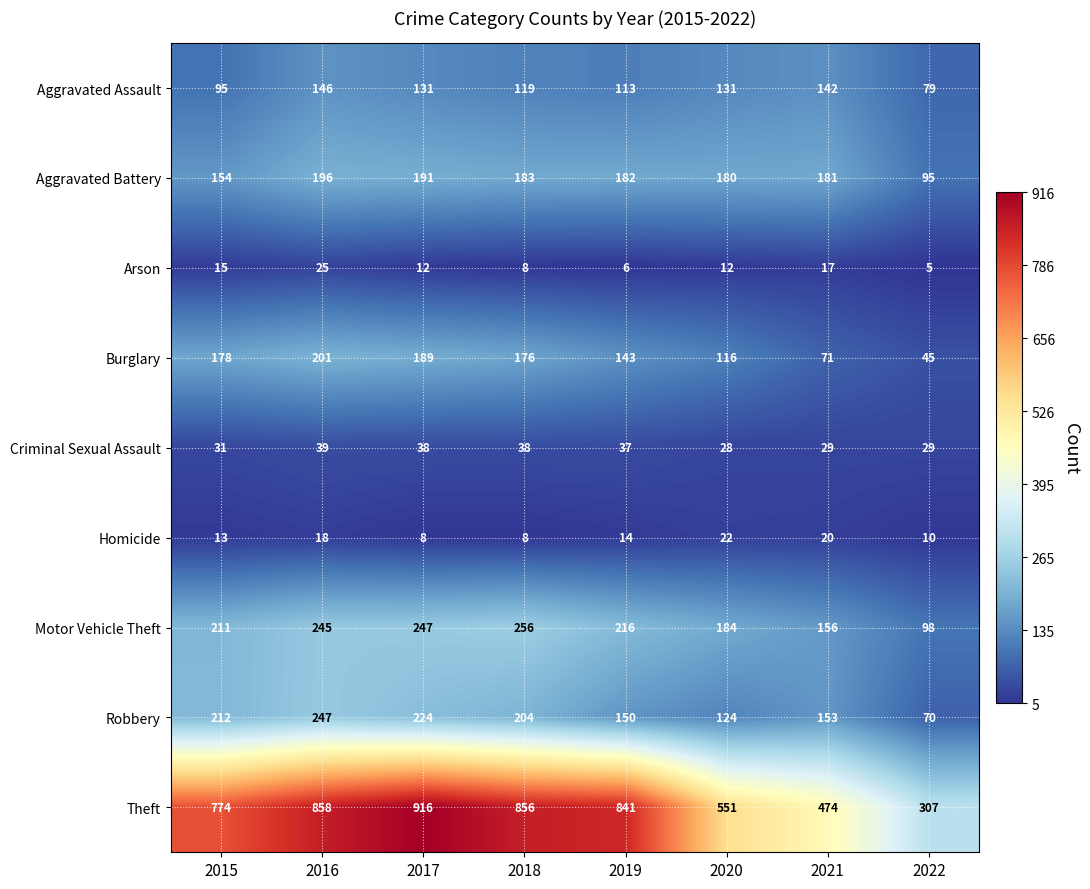

The Homicide series shows 15 at 2022. True or false?

False